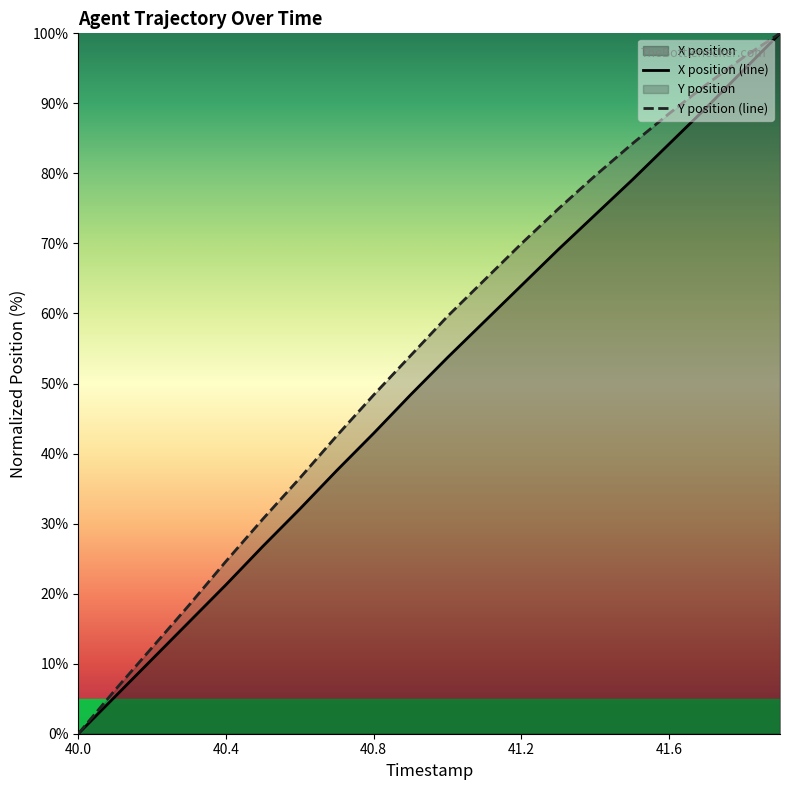

What is the total value across all series at 40.4?

45.9